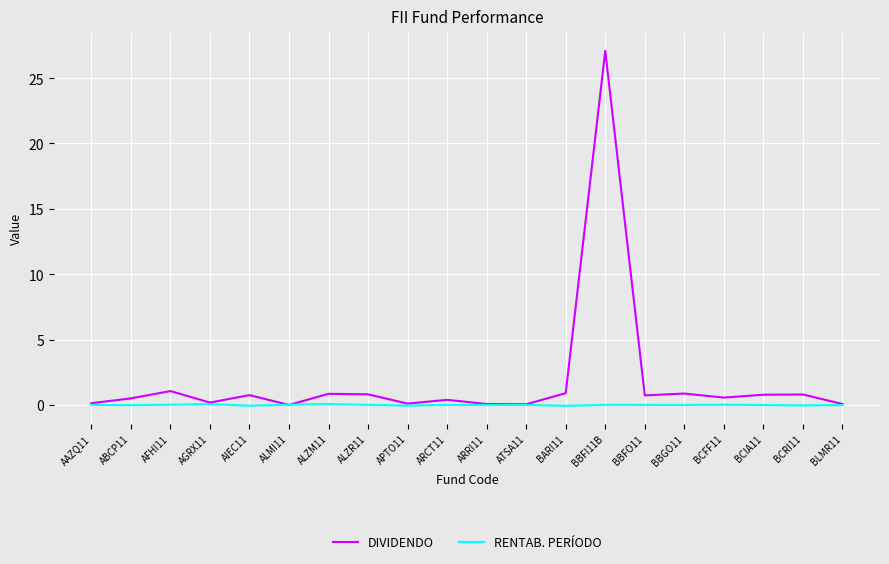

What is the maximum value shown in the chart?

27.1